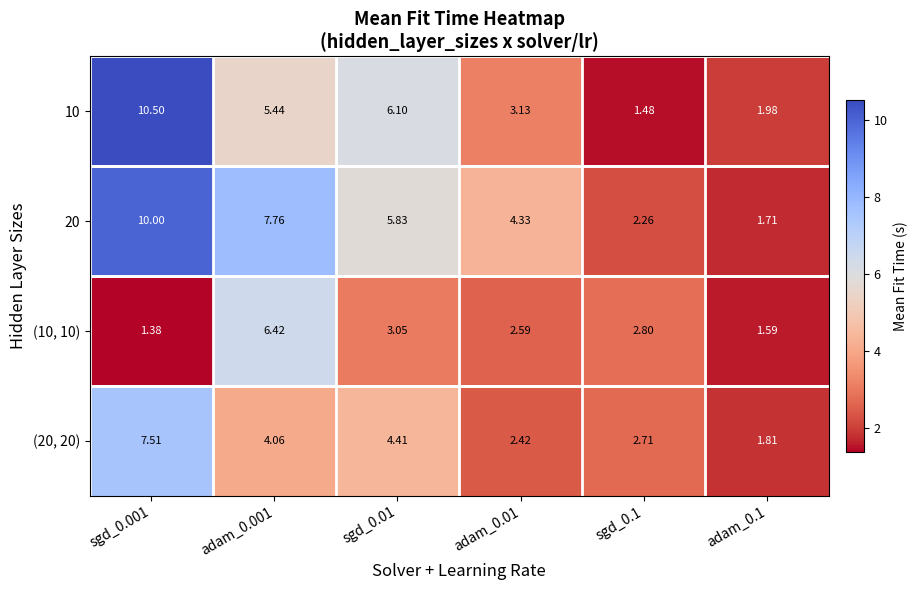

How many categories are shown in the chart?

6